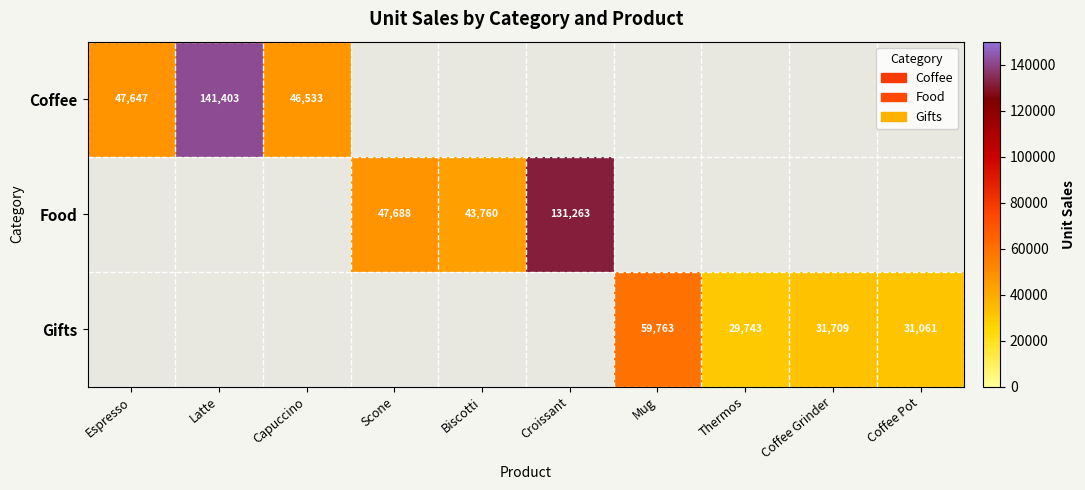

The Gifts series shows 19889 at Coffee Grinder. True or false?

False